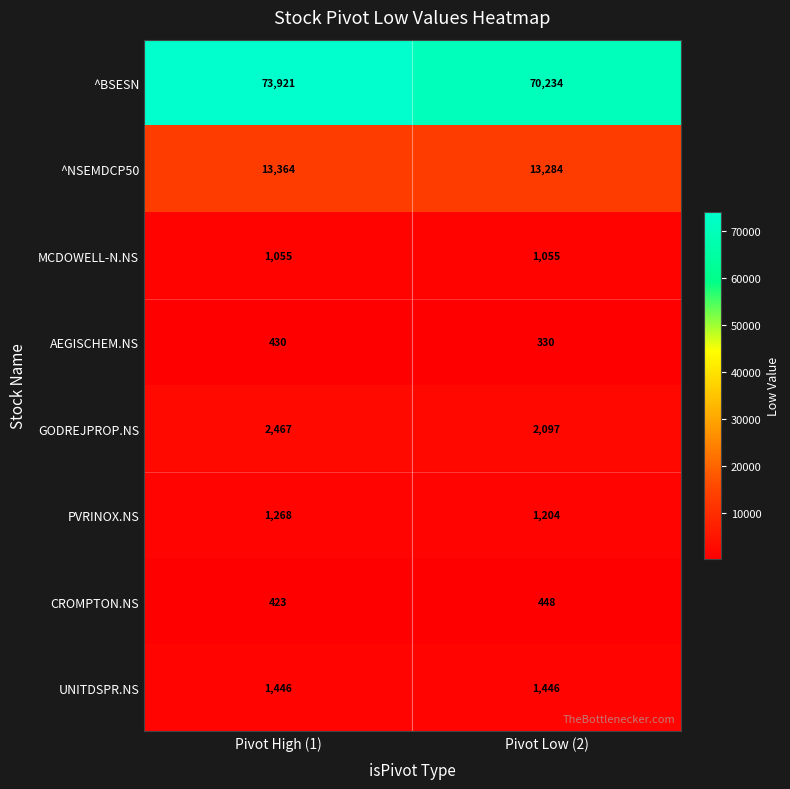

Between Pivot High (1) and Pivot Low (2), which series saw the biggest shift?

^BSESN